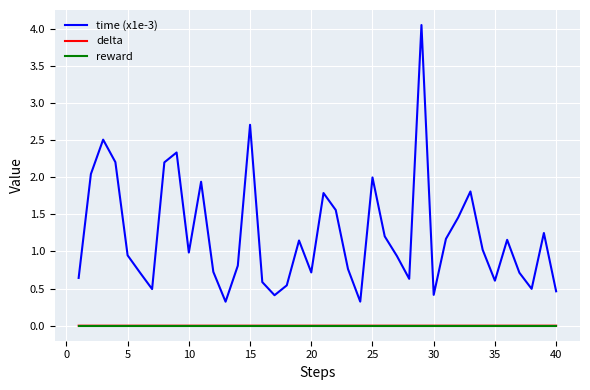

What is the minimum value for time (x1e-3)?

0.3